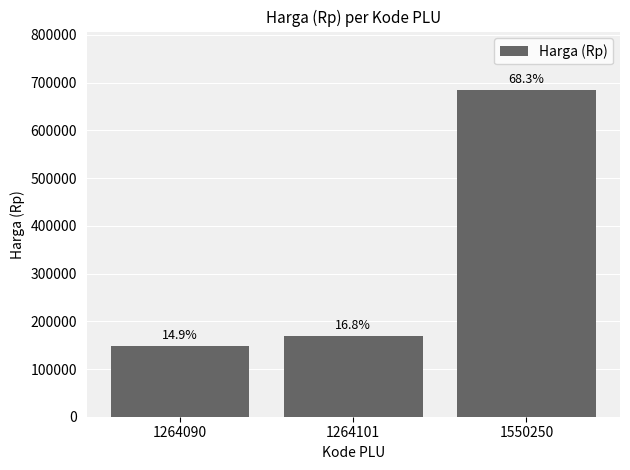

How many bars are there in total?

3